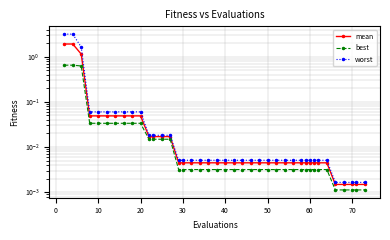

True or false: worst and mean cross at least once.

False